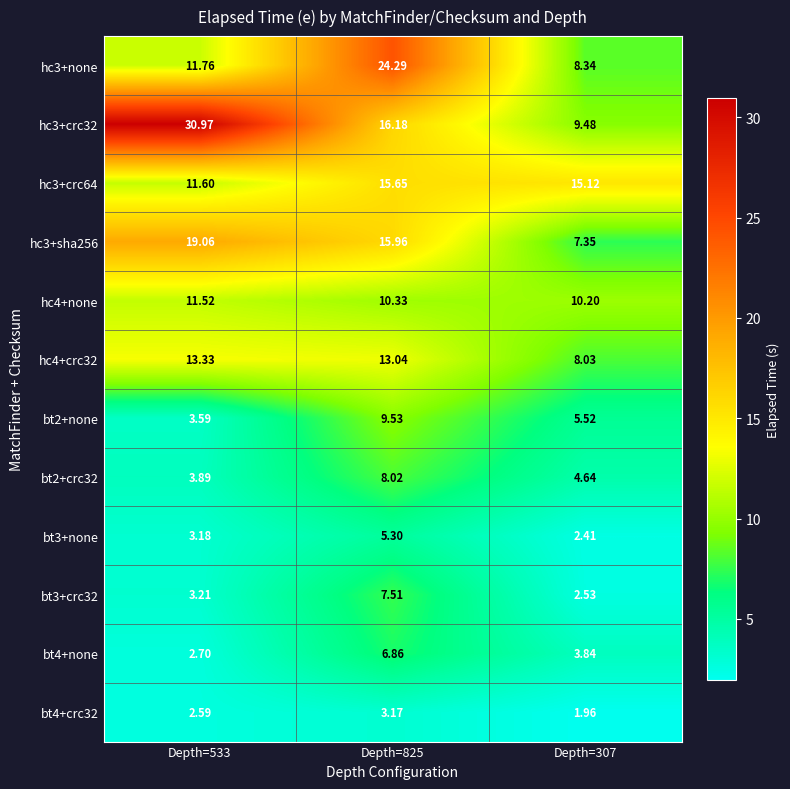

Is the value of bt3+crc32 at Depth=533 greater than the value of bt2+none at Depth=825?

No